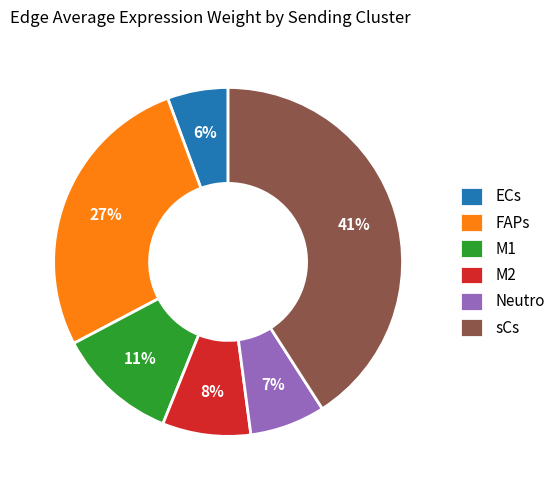

Which category has the biggest portion of the pie?

sCs